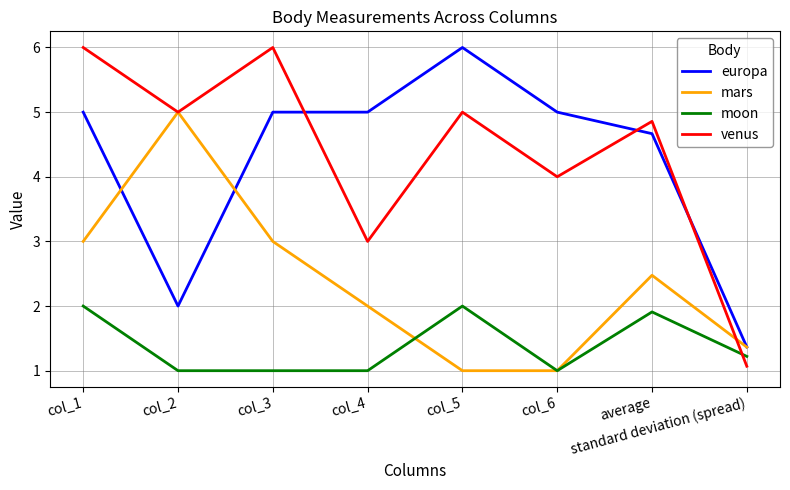

Is it true that venus equals 5.0 at col_2?

True